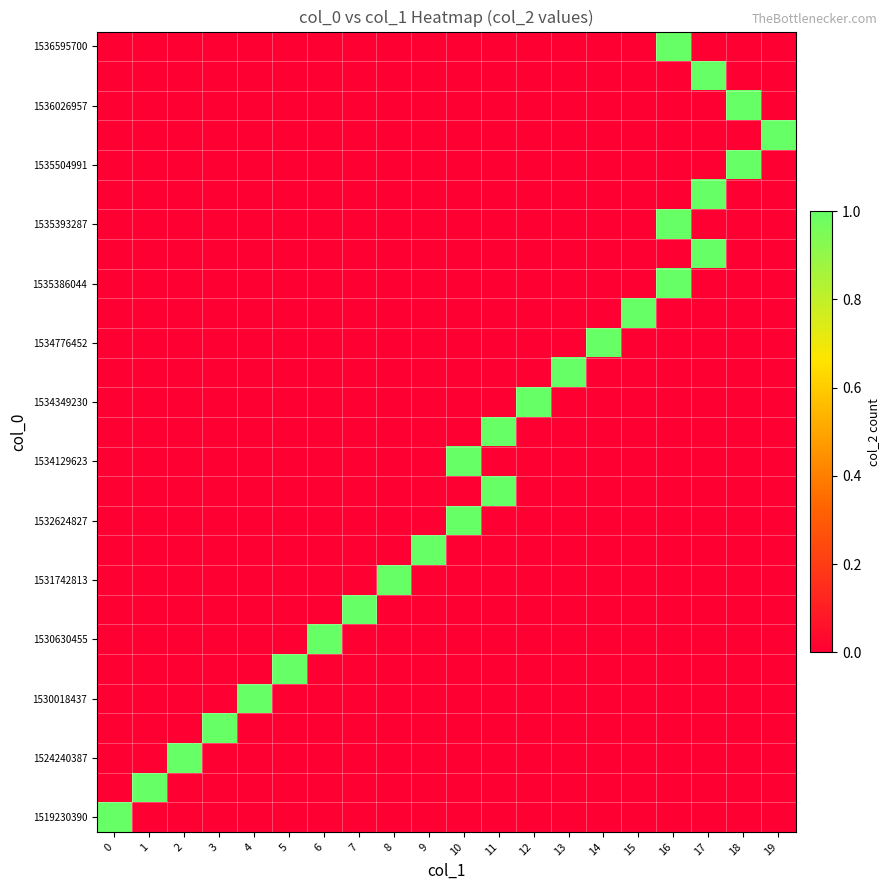

At which category is the sum across all series the highest?

16